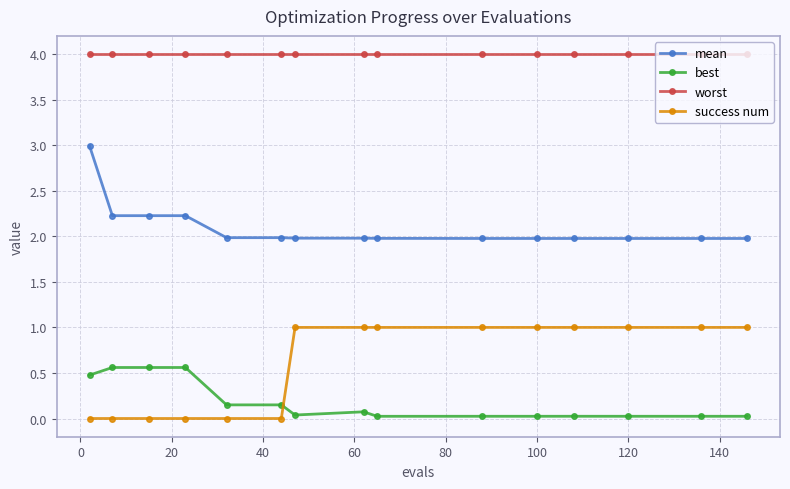

What is the value of the mean point at the 14th from the left?

2.0